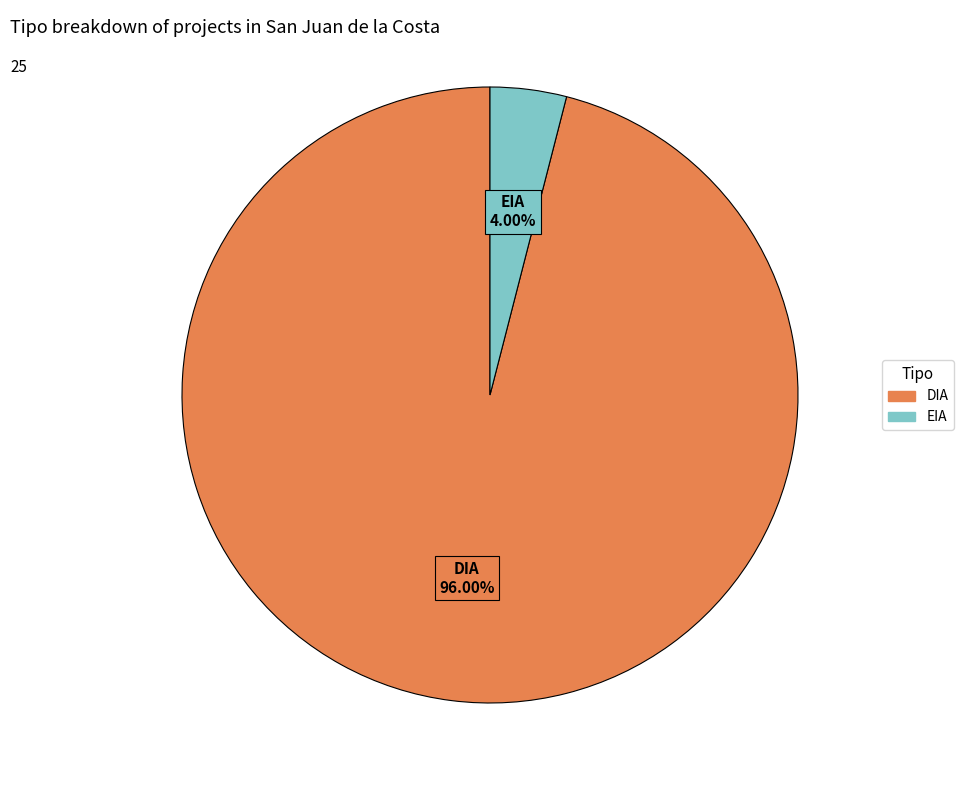

Does any single category account for the majority?

Yes